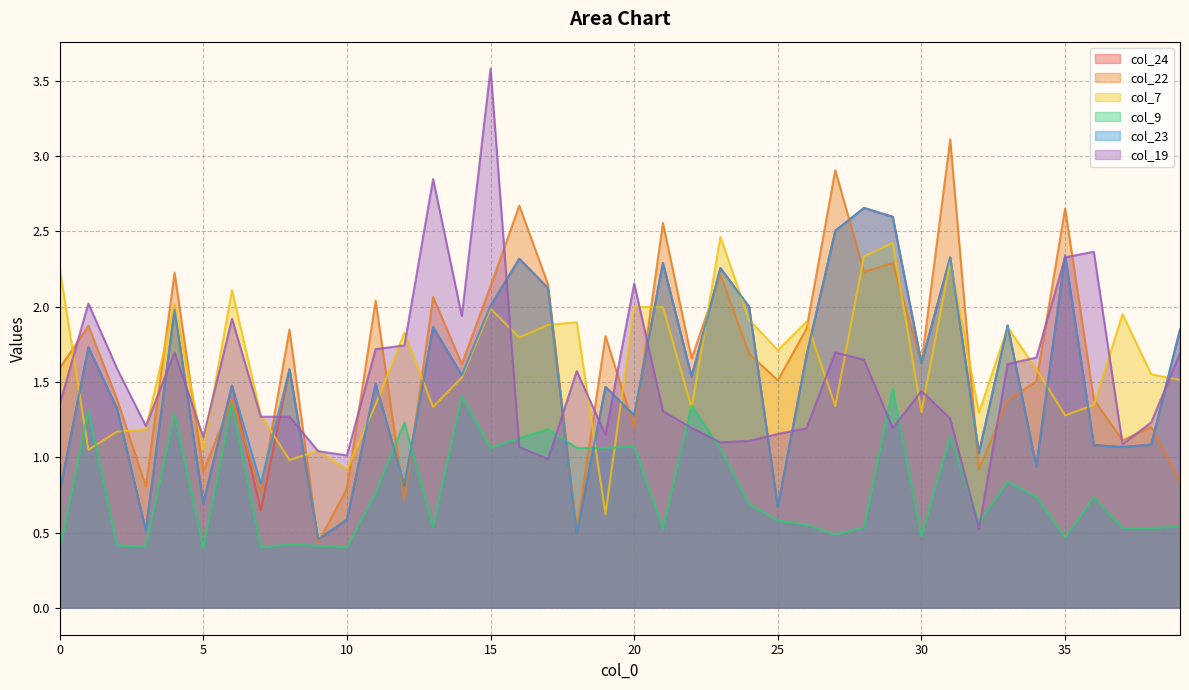

The value of col_23 at 34 is 1.4. True or false?

False